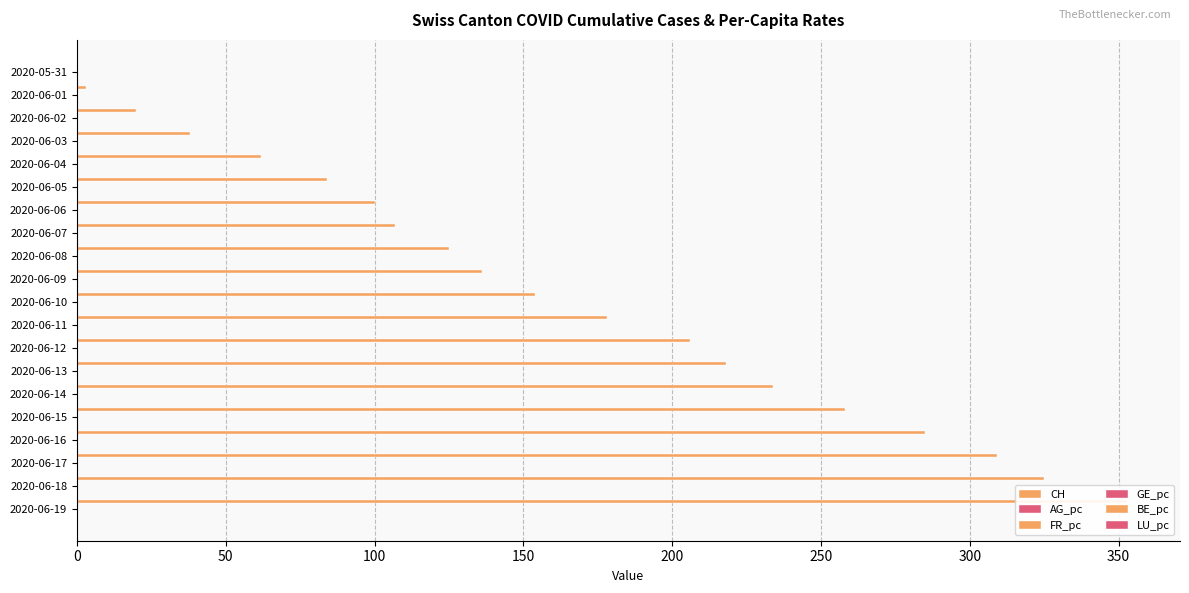

How many bars are there in each group?

6